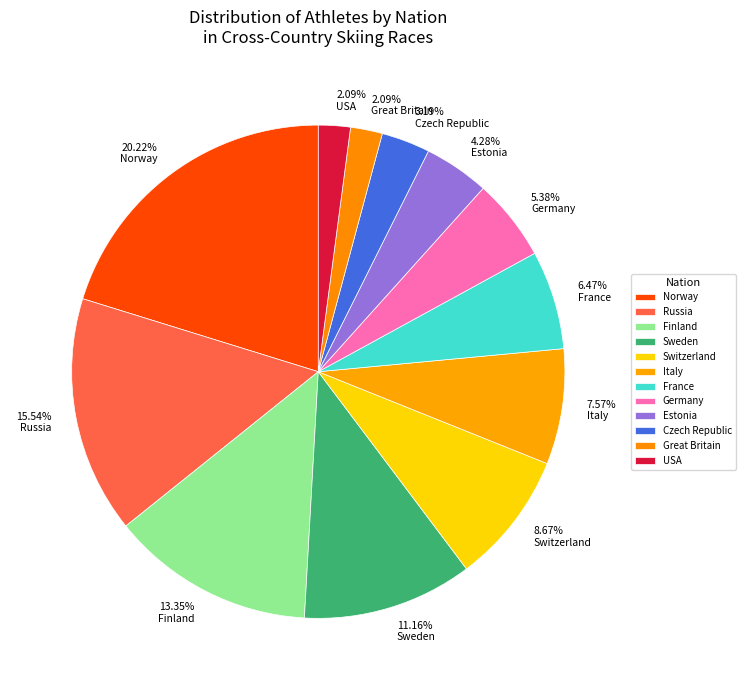

Which has a higher value, Finland or Estonia?

Finland